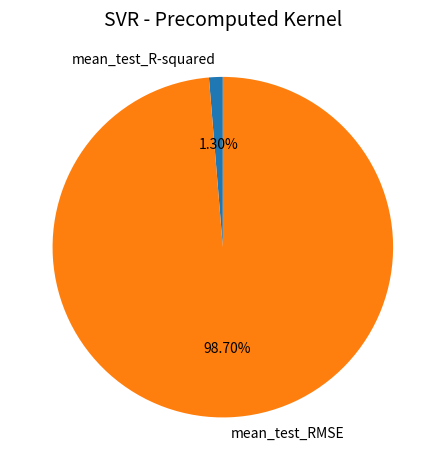

How many segments does this pie chart have?

2